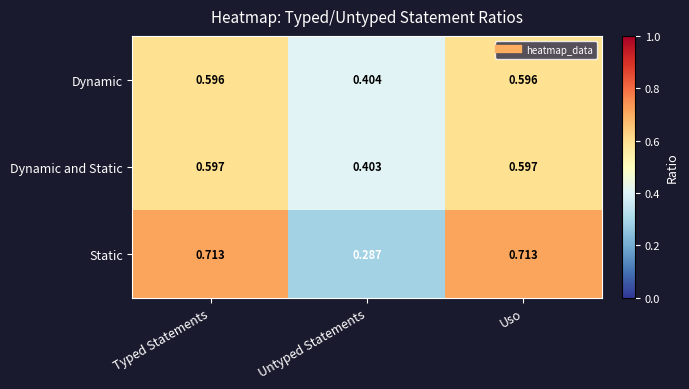

Rank the series at Untyped Statements from highest to lowest value.

Dynamic, Dynamic and Static, Static